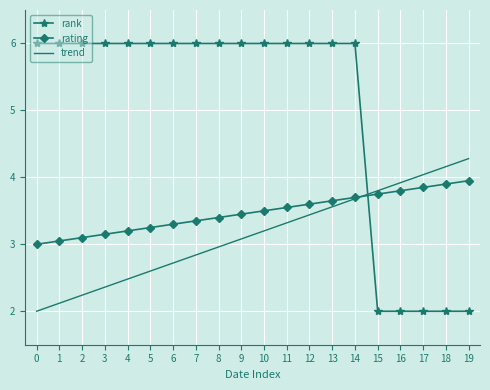

What is the sum of the rating values at 8 and 10?

6.9